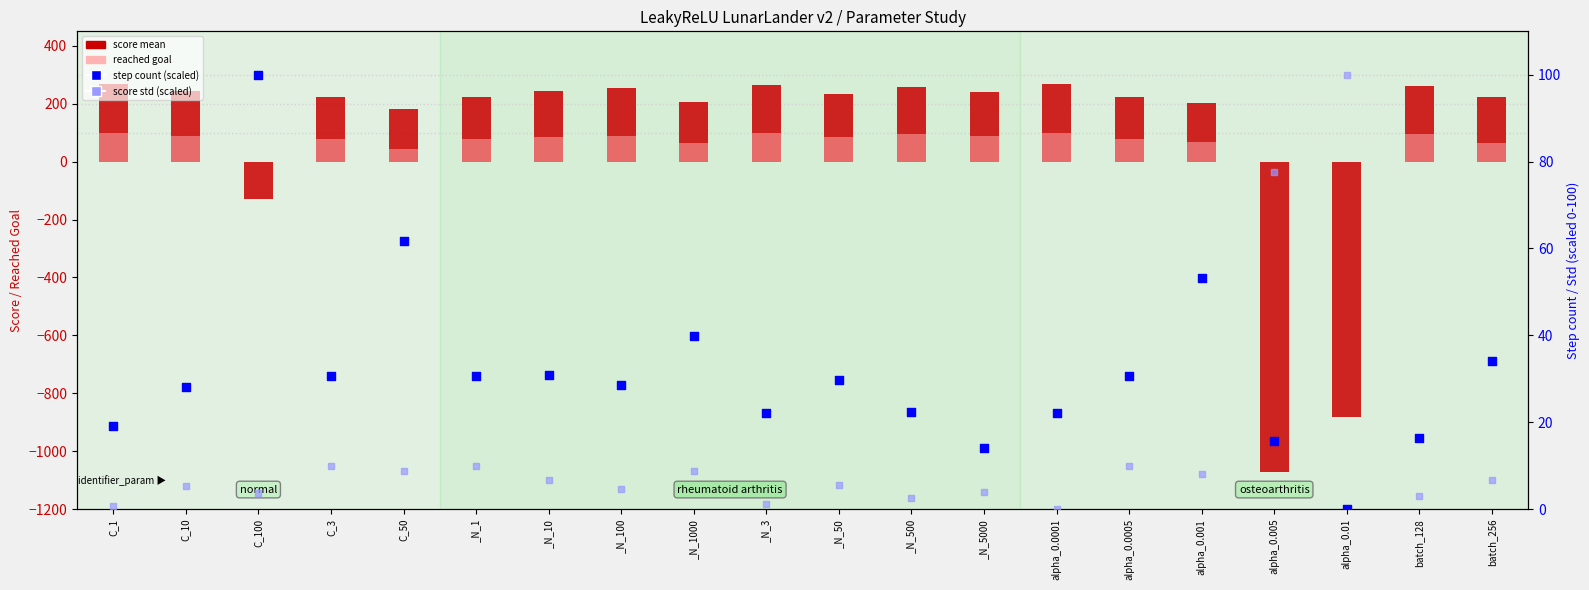

Which series has the widest spread of Y values?

score mean